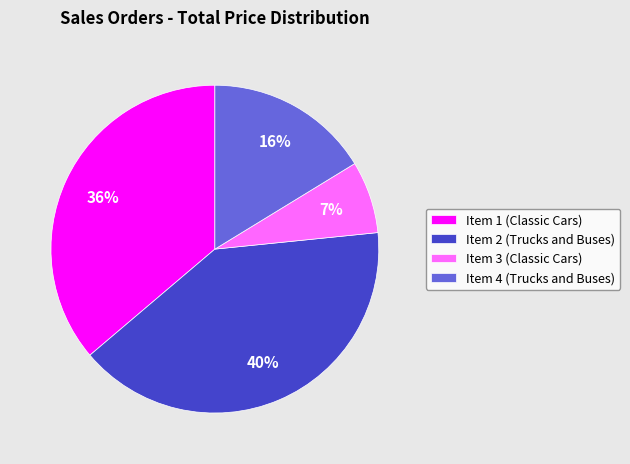

Combined, do Item 4 (Trucks and Buses) and Item 3 (Classic Cars) account for over 50%?

No